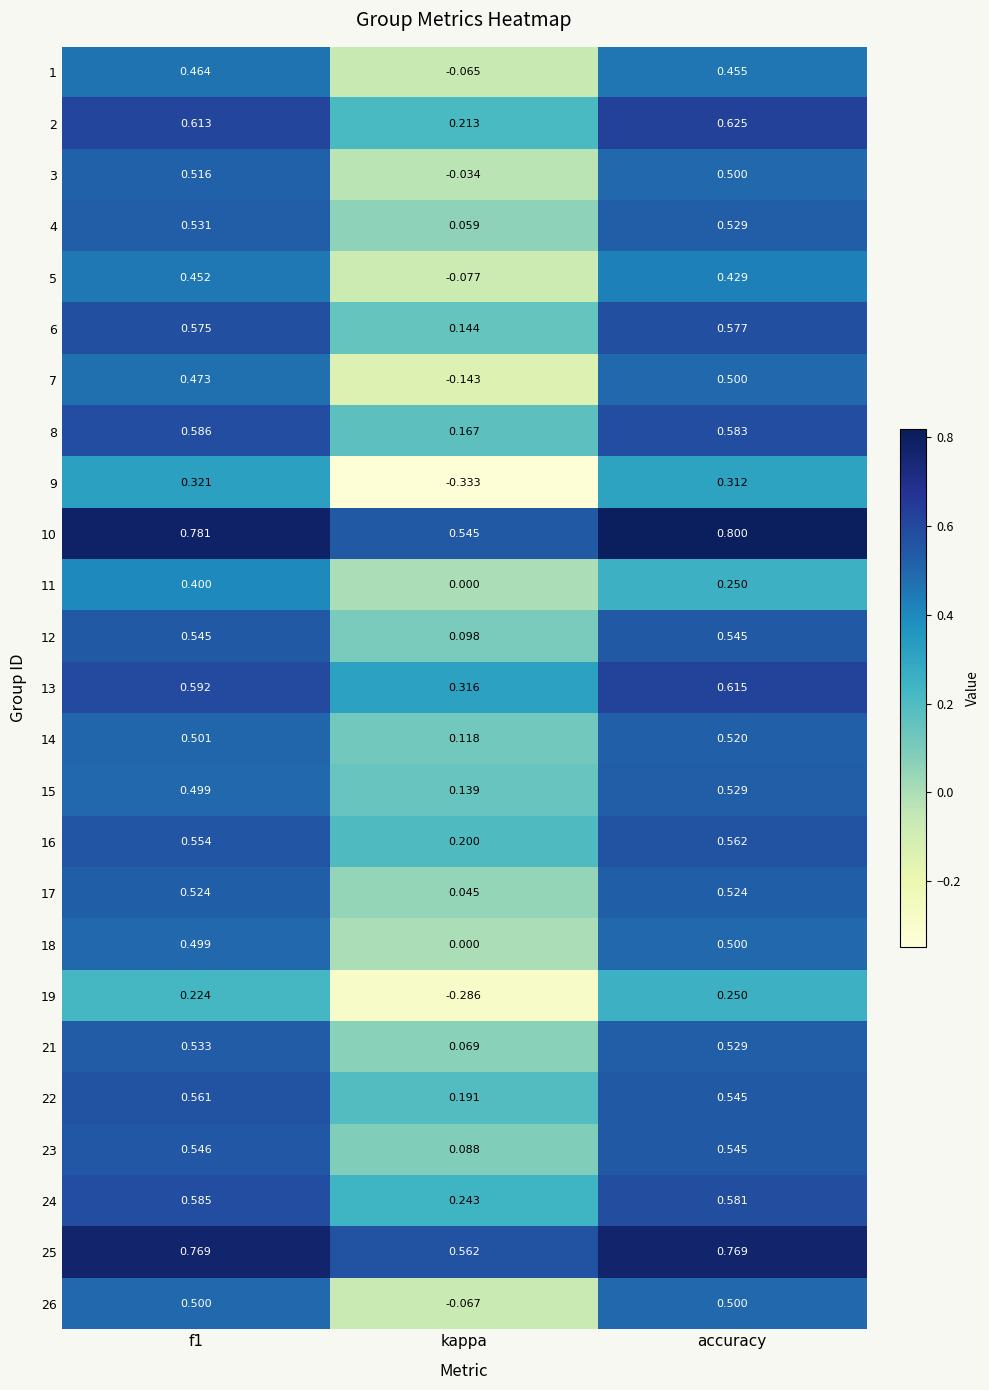

Which label corresponds to the largest value in the chart?

accuracy